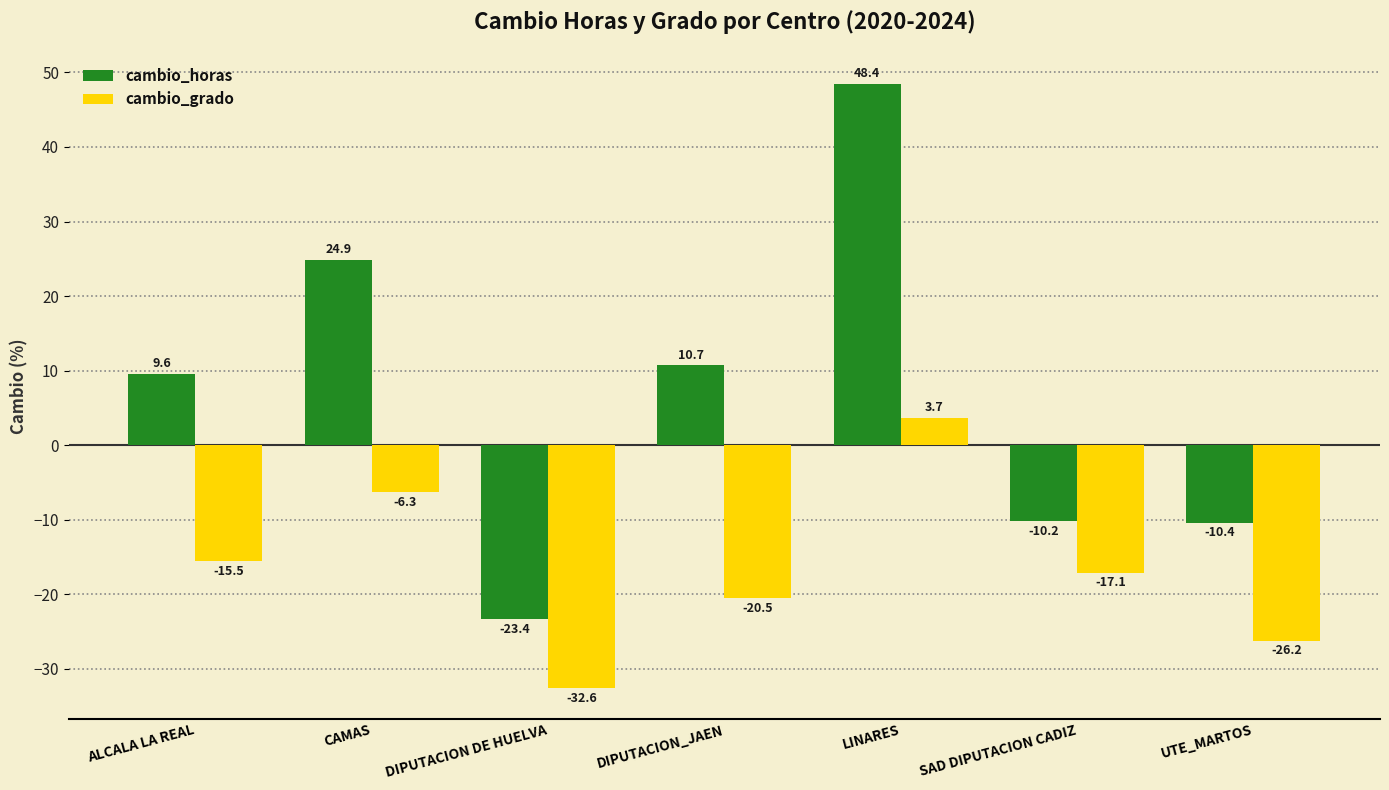

Are the bars horizontal?

No